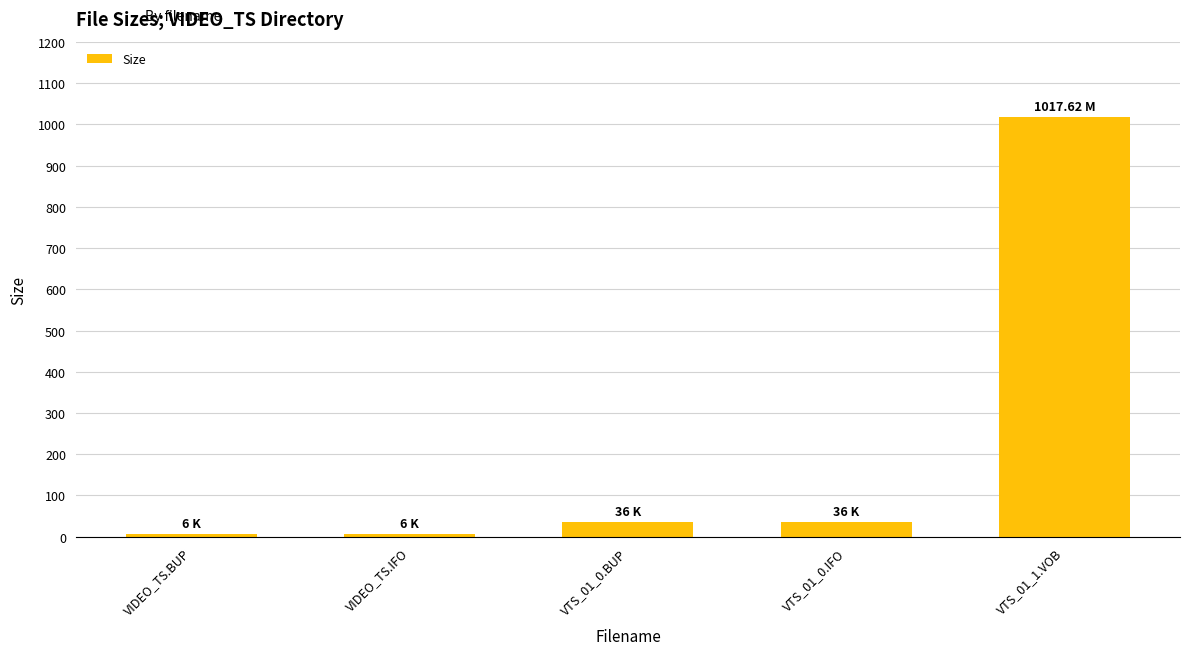

Are the bars horizontal?

No